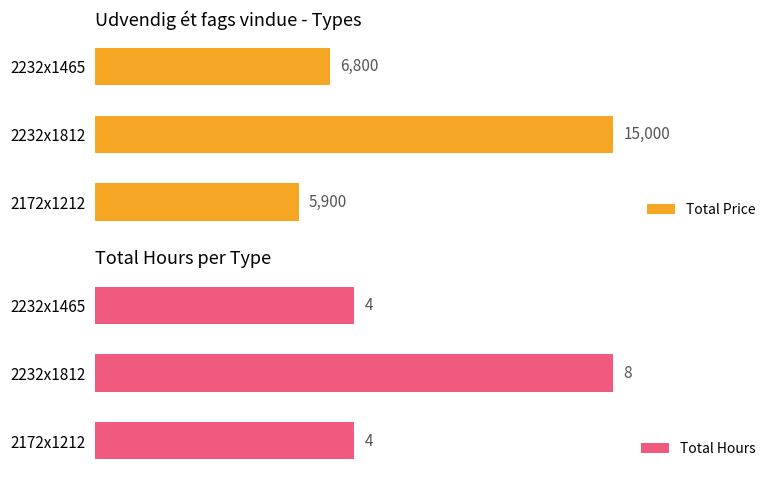

Where is Total Price nearest to the value 10450?

2232x1465